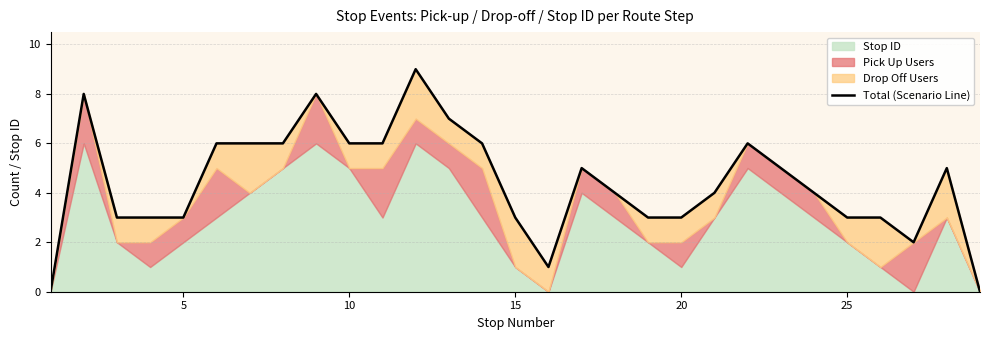

Where is the first local maximum?

5